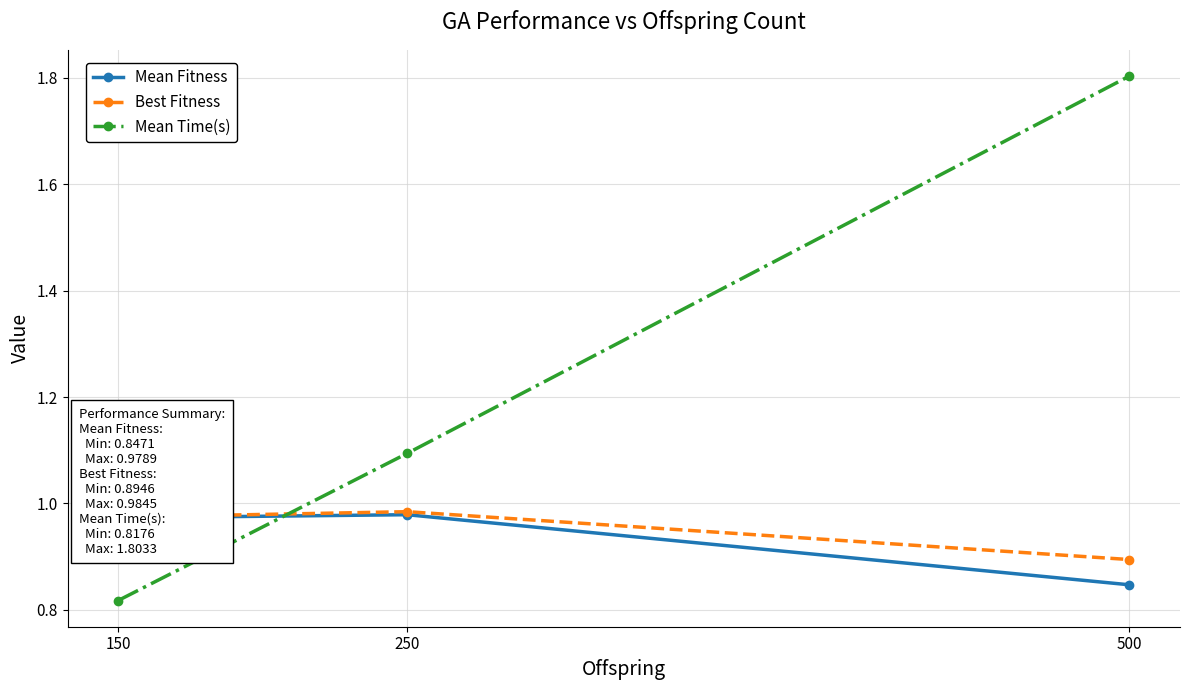

Which series has the widest spread of values?

Mean Time(s)